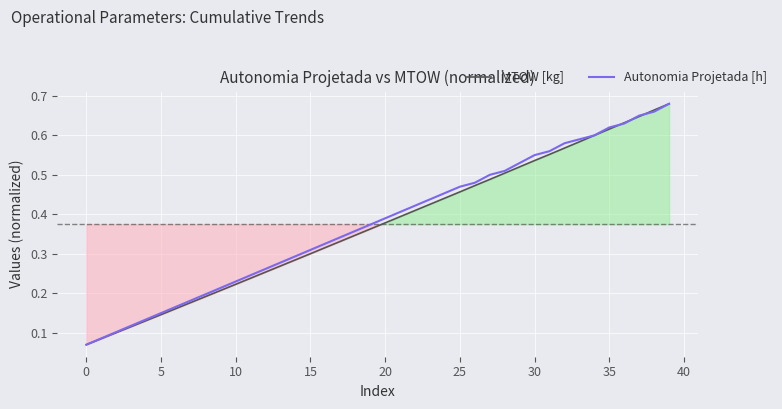

What are all the series names shown in the legend?

MTOW [kg], Autonomia Projetada [h]